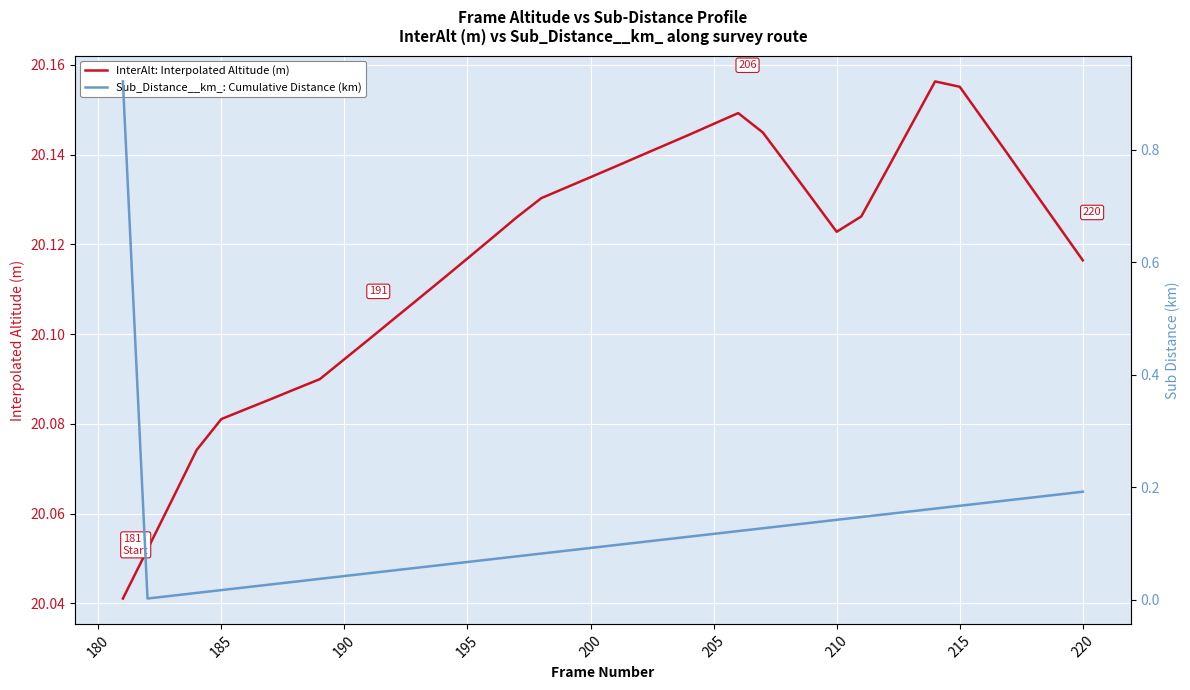

What is the lowest value of the InterAlt: Interpolated Altitude (m) series?

20.0